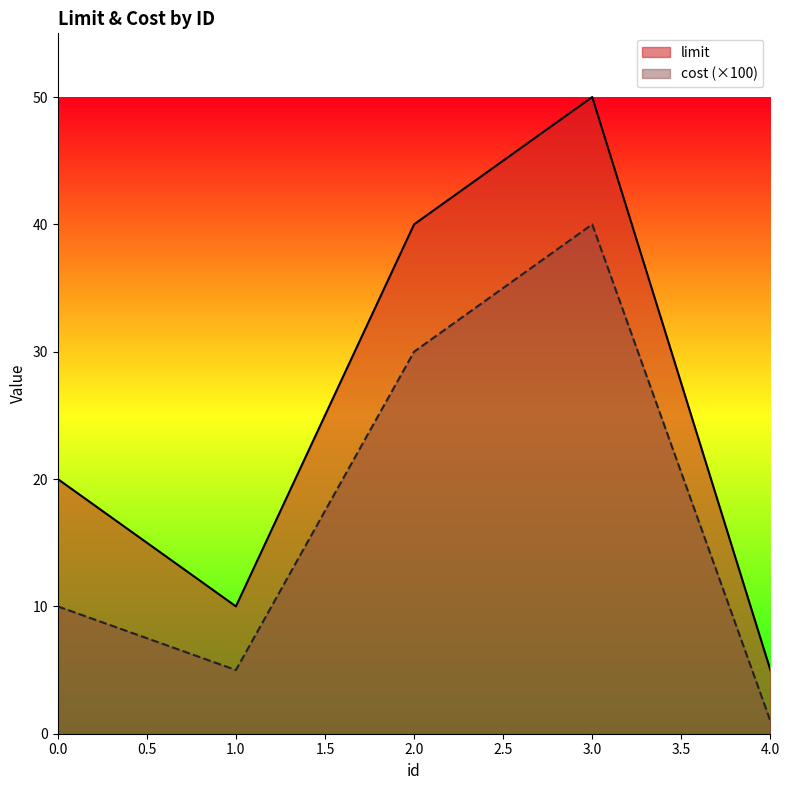

At which category does limit reach its first local valley?

1.0